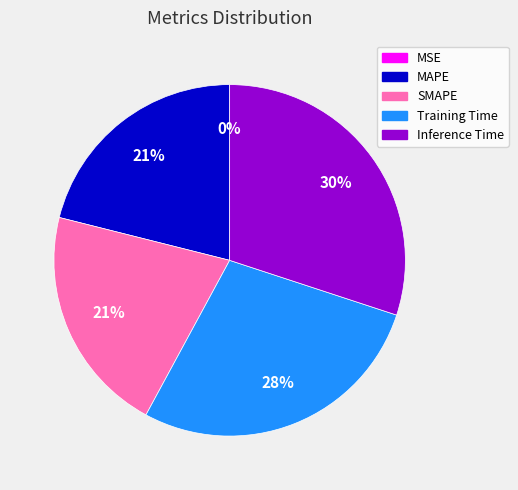

Combined, what portion of the pie is MSE and Training Time?

27.9%